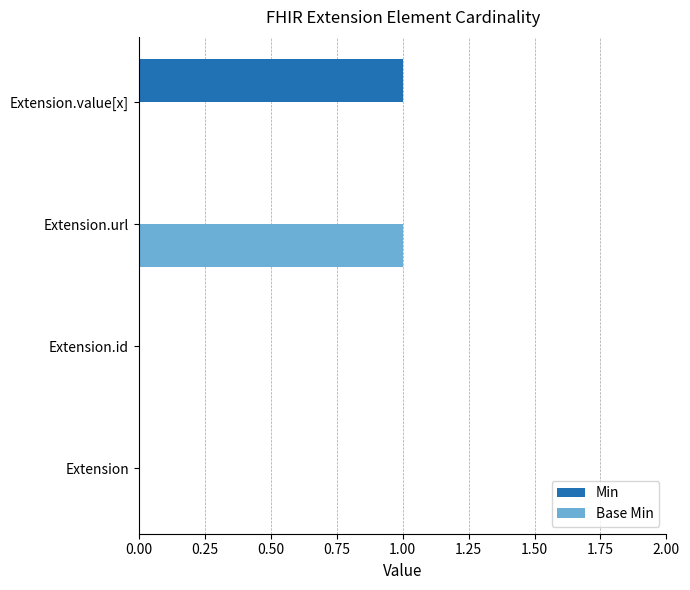

Which series changed the most between Extension and Extension.value[x]?

Min